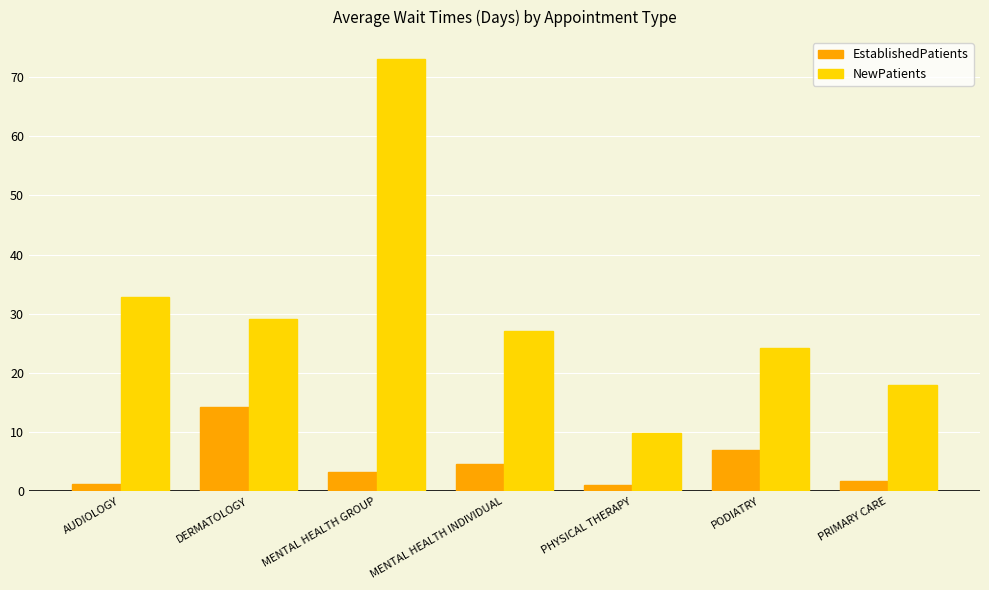

List the series in order of their peak value, highest first.

NewPatients, EstablishedPatients